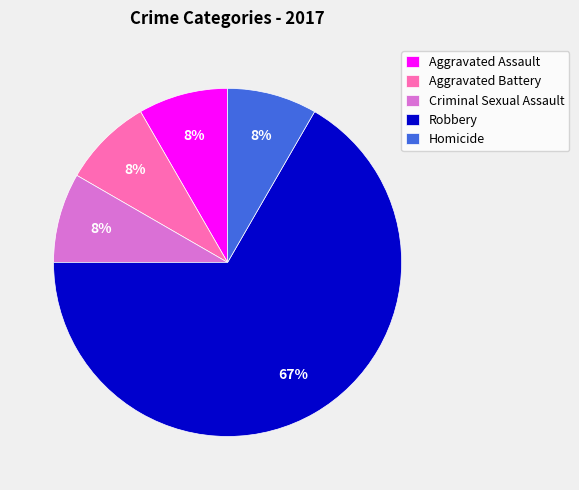

True or false: Aggravated Battery accounts for 14% of the total.

False